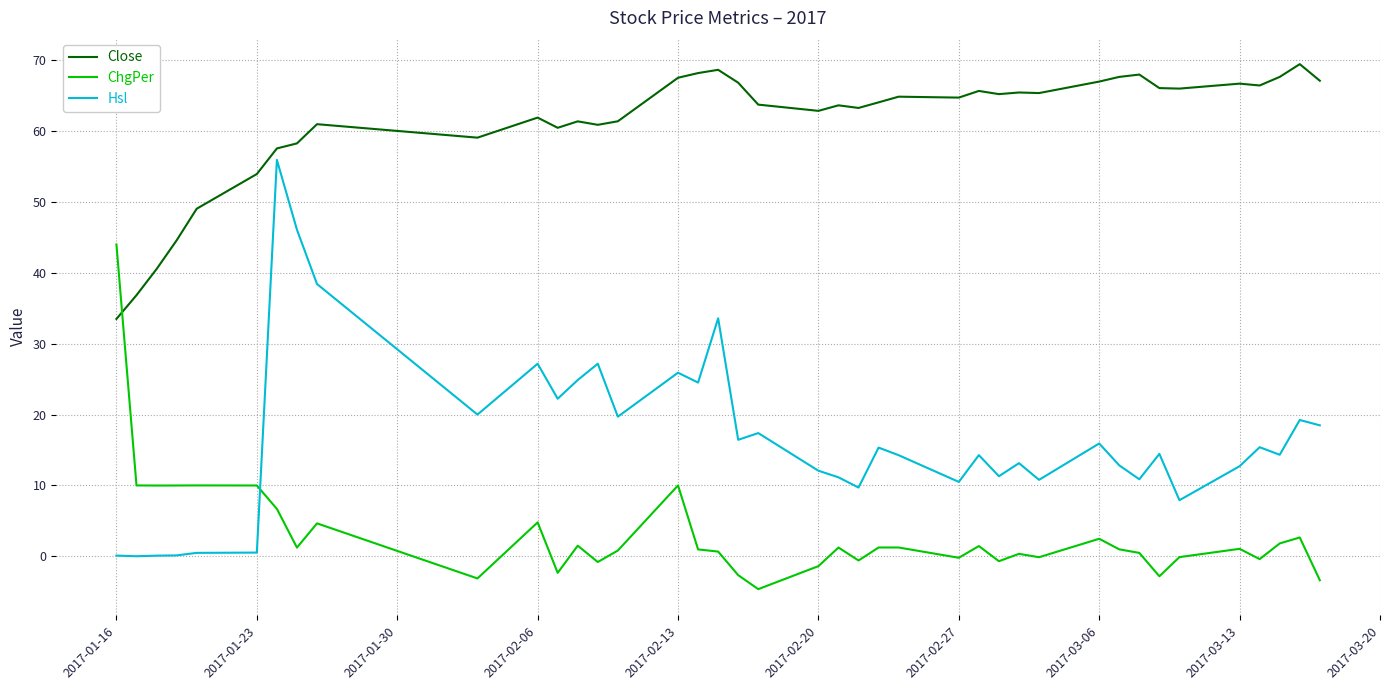

Which series has the widest spread of values?

Hsl